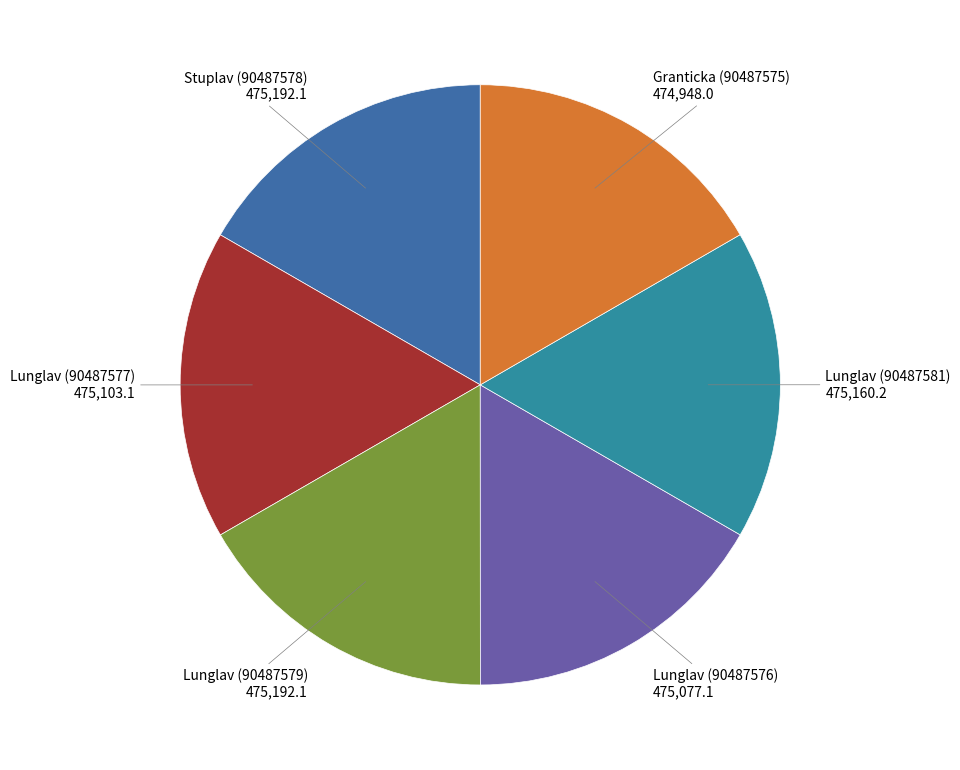

How many slices are in this pie chart?

6